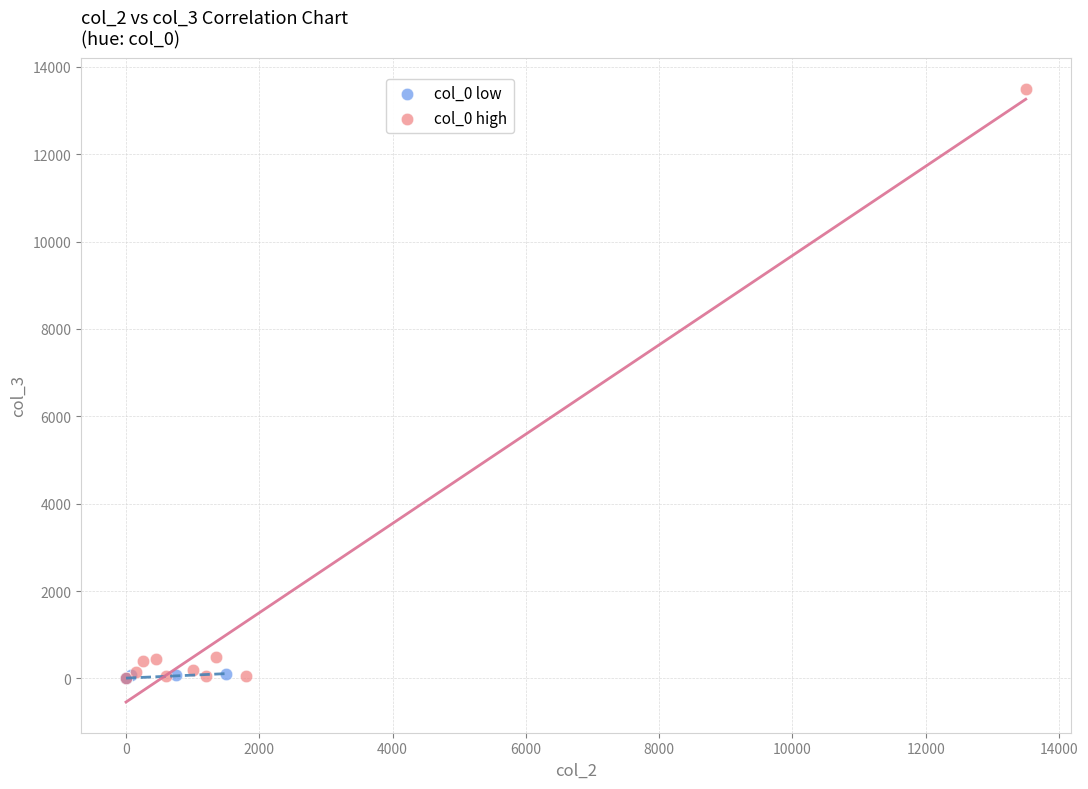

Which series reaches the maximum Y coordinate?

col_0 high